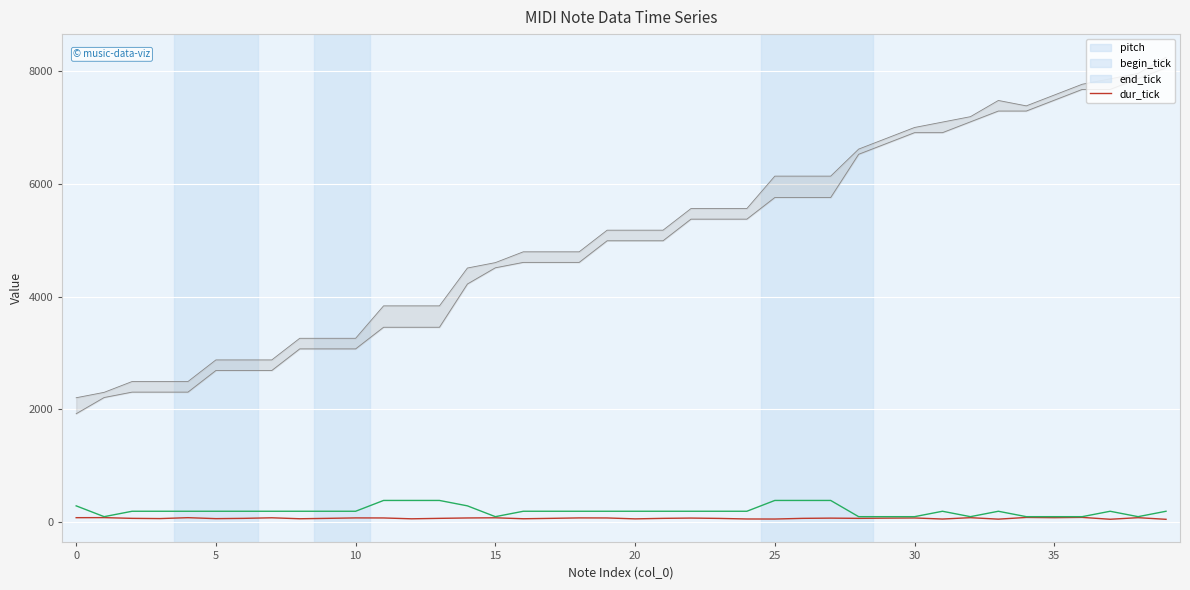

Rank the series by their maximum value, from highest to lowest.

end_tick, begin_tick, dur_tick, pitch